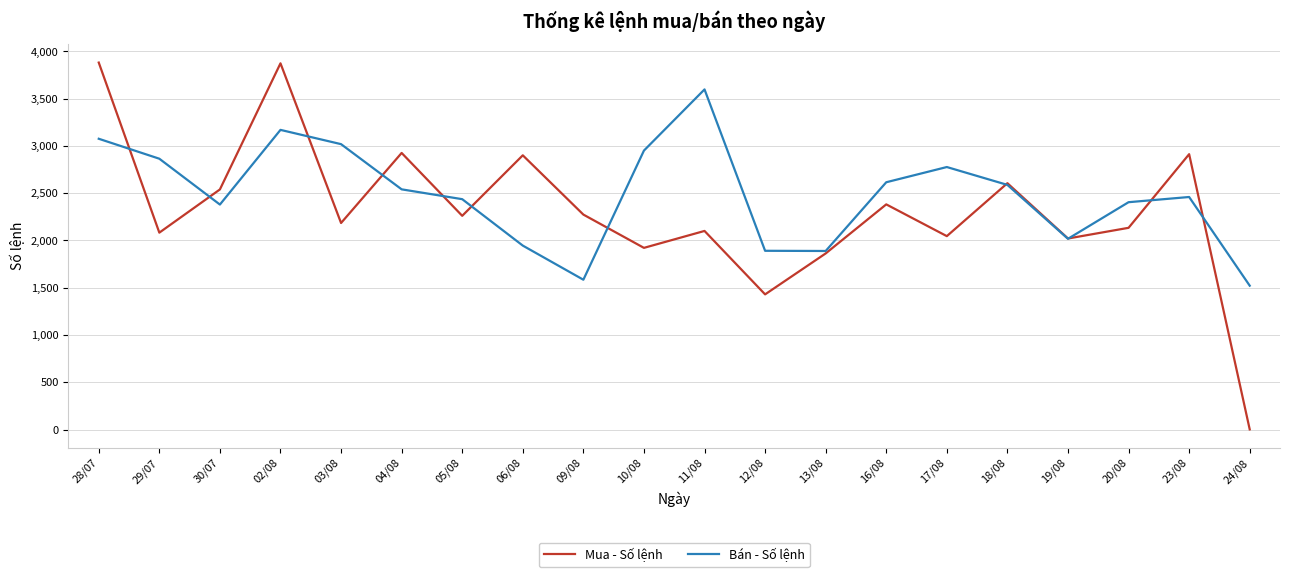

Which series has the largest range (max minus min)?

Mua - Số lệnh